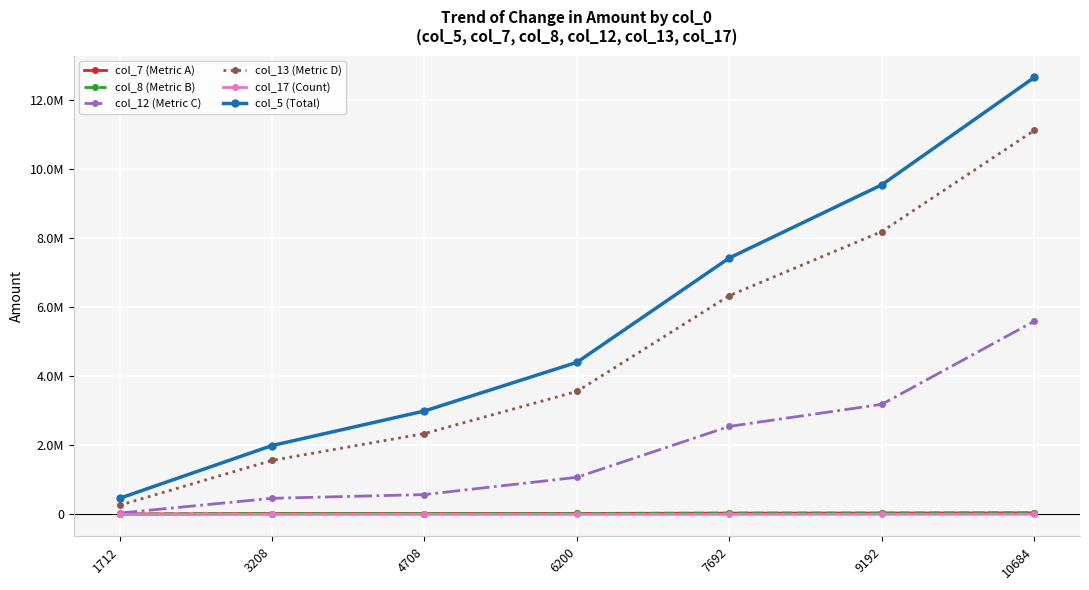

What is the average value of the col_13 (Metric D) series?

4769374.4